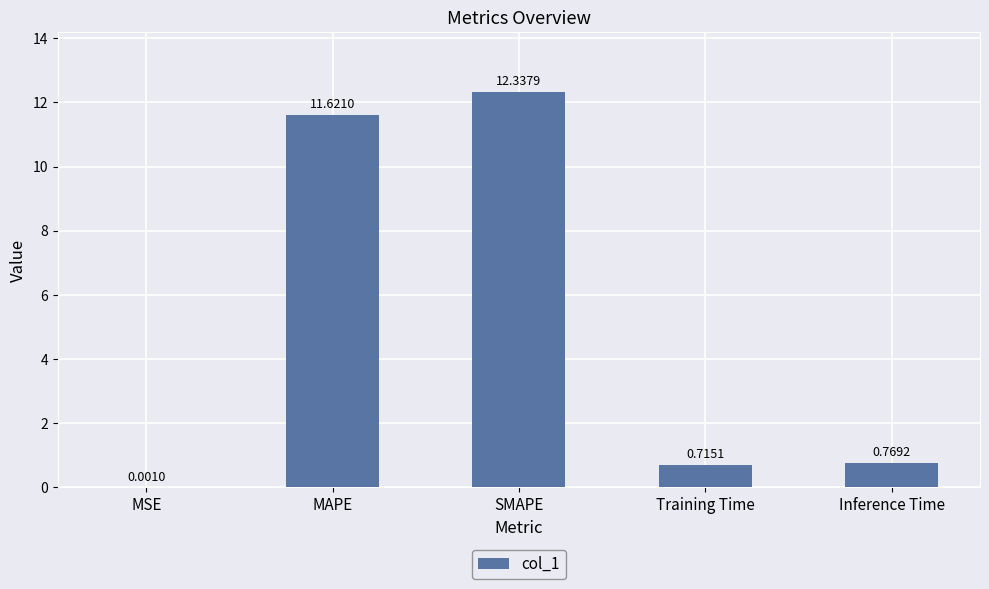

How many categories are shown in the chart?

5